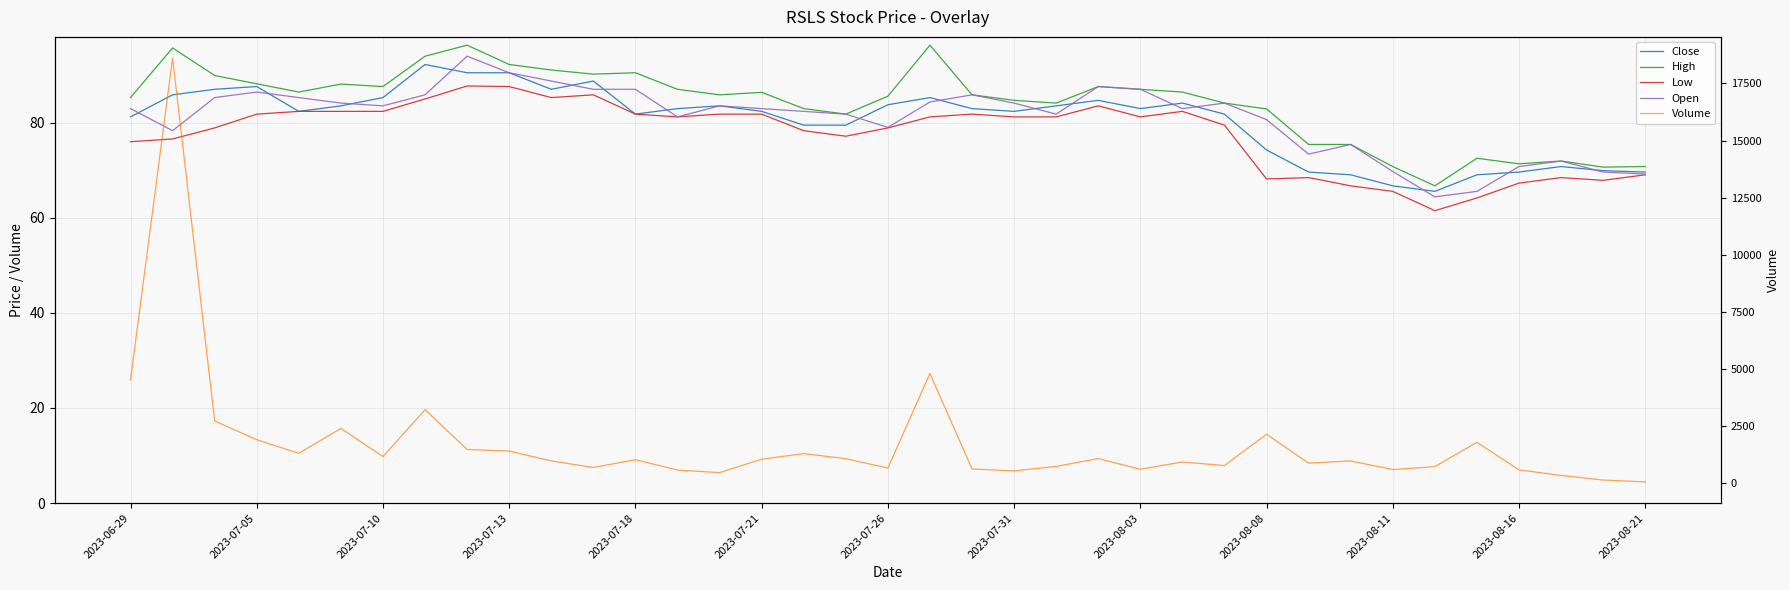

At which label does High first exceed 85?

2023-06-29